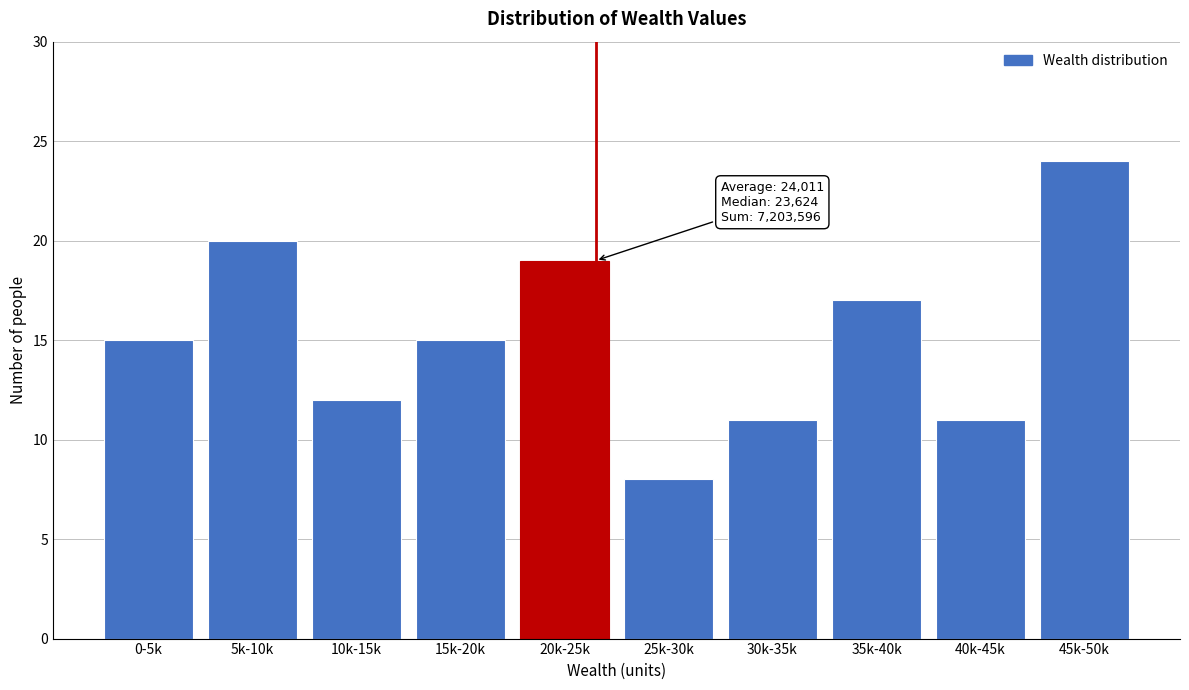

Reading right to left, extract all data points from this chart.

24	11	17	11	8	19	15	12	20	15